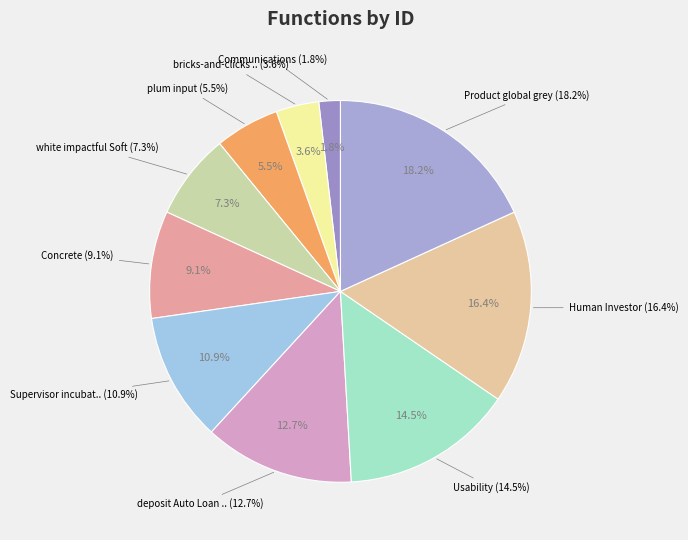

What percentage is the Usability slice, to the nearest percent?

15%